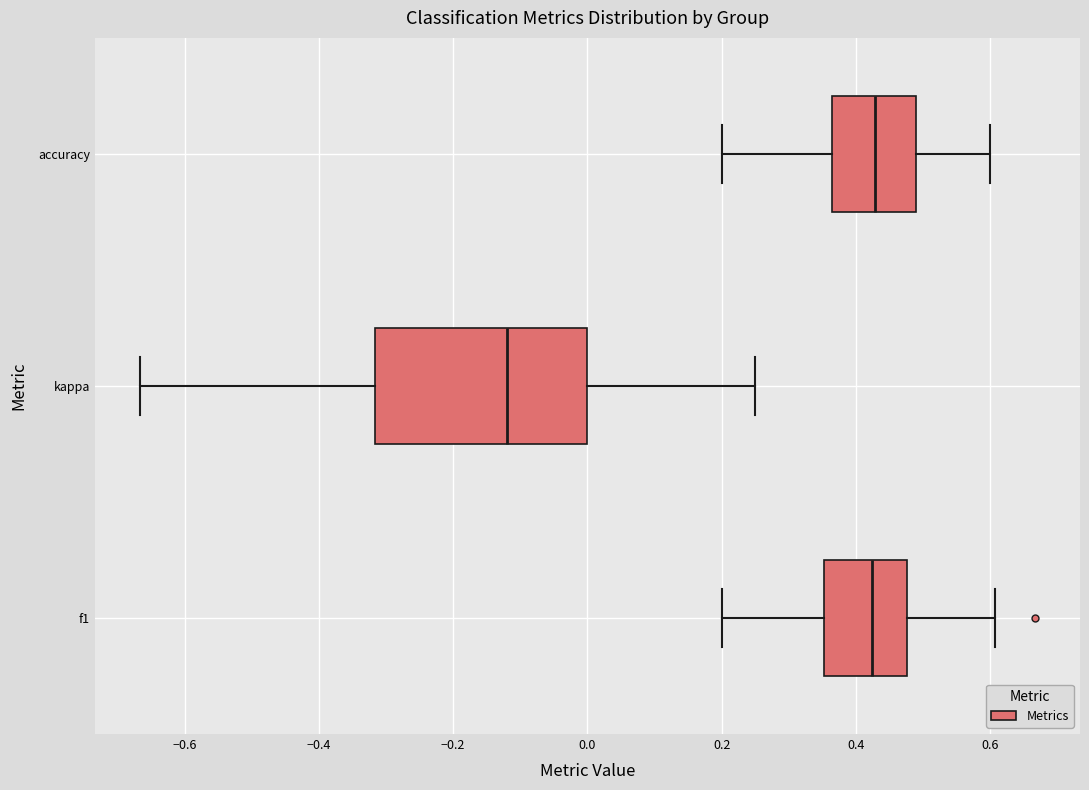

Reading bottom to top, read every box against the x-axis: the position of its median line, the range the box covers, and the ends of its whiskers. The values are not printed on the chart, so give them approximately, as read against the axis.

f1: median 0.42, box 0.36 to 0.48, whiskers 0.20 to 0.60
kappa: median -0.12, box -0.32 to 0.00, whiskers -0.66 to 0.26
accuracy: median 0.42, box 0.36 to 0.48, whiskers 0.20 to 0.60